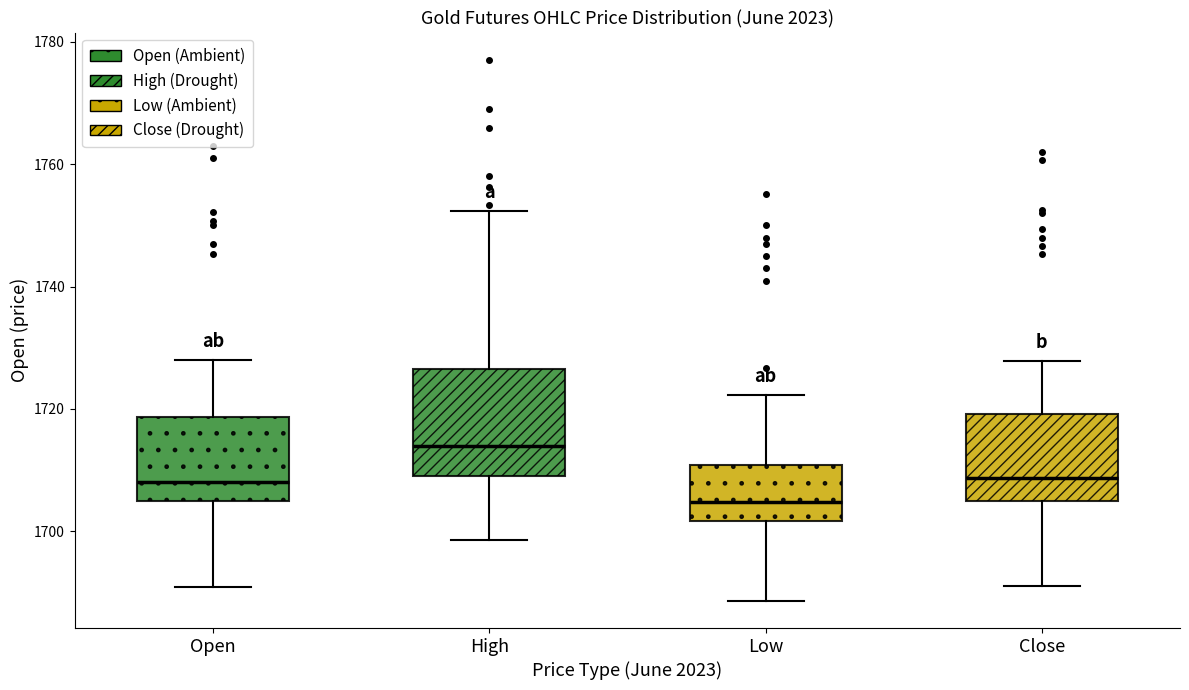

Where does the lower whisker of the box for Open end on the y-axis? The values are not printed on the chart, so give them approximately, as read against the axis.

1690